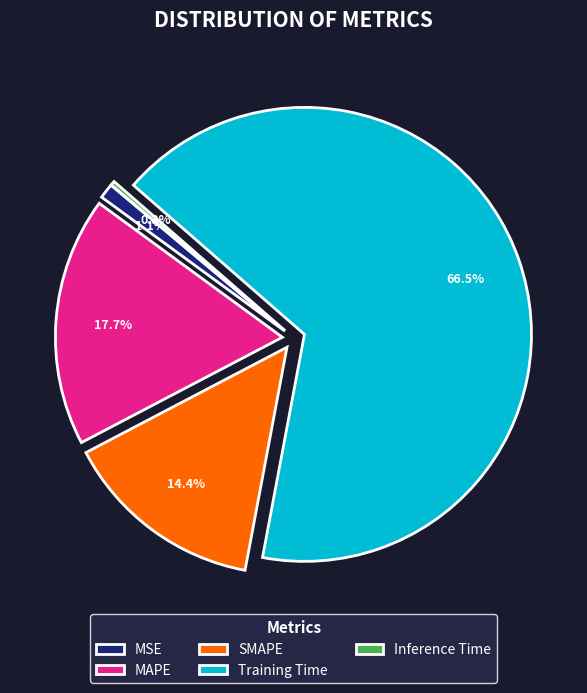

To the nearest percent, what is the average slice percentage?

20%